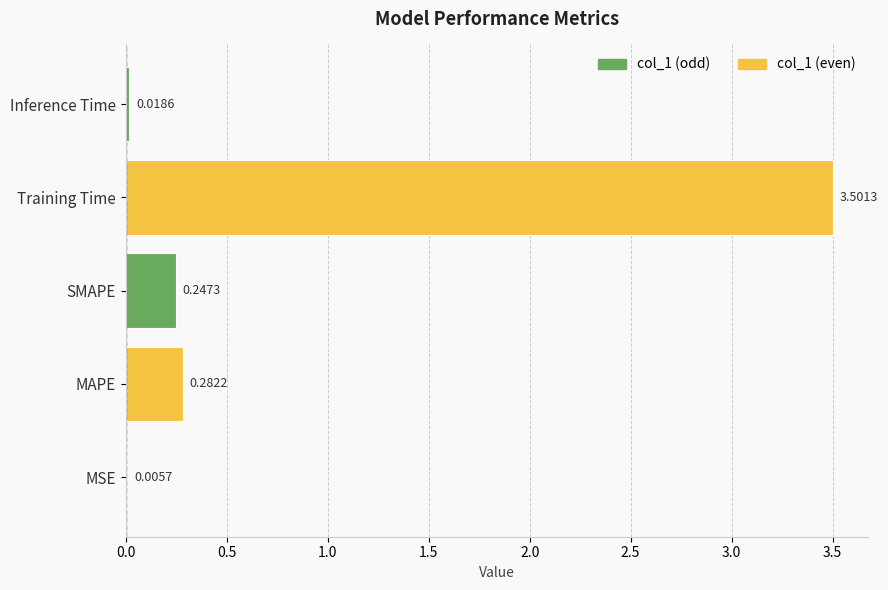

Which category has the highest value across all series?

Training Time